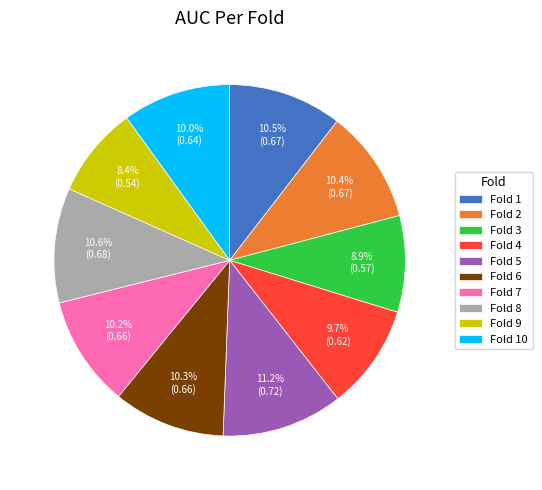

What is the smallest slice in the pie chart?

Fold 9